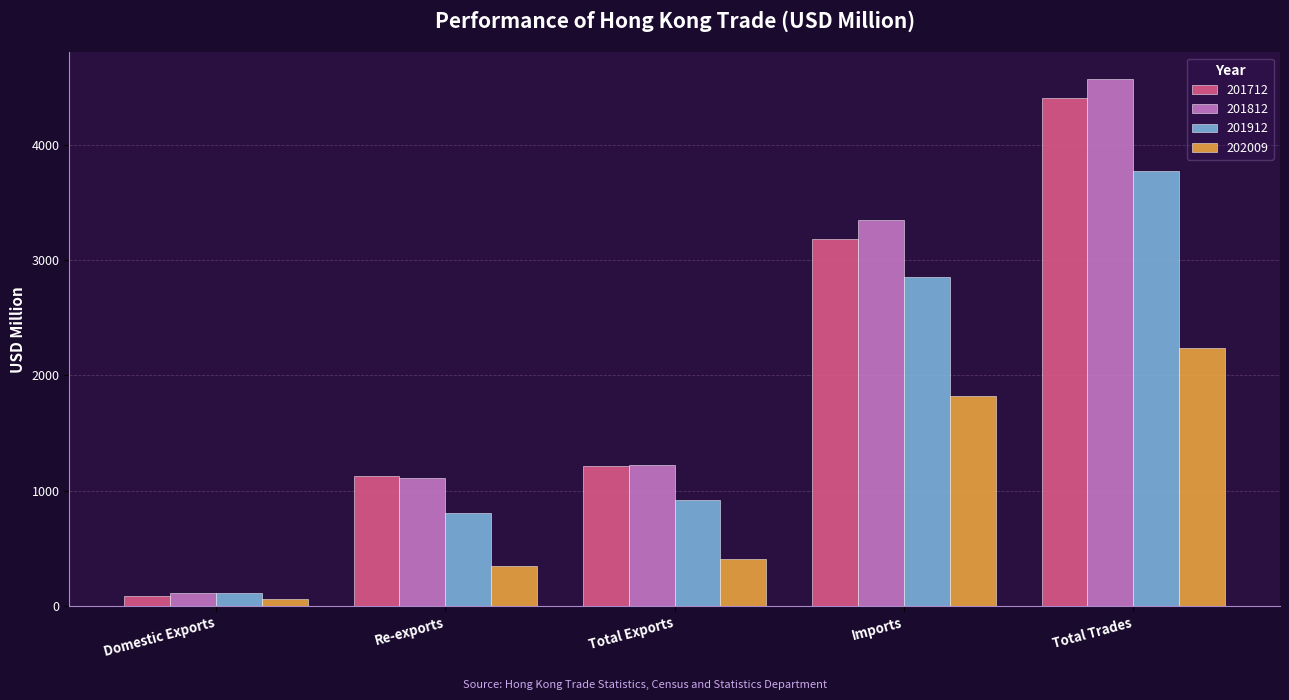

Reading left to right, transcribe all the data shown in this chart.

201712: 87.1	1129.1	1216.2	3184.1	4400.3
201812: 113.1	1109.7	1222.8	3348.2	4571.0
201912: 110.7	806.6	917.3	2851.3	3768.6
202009: 65.3	346.6	411.9	1821.8	2233.7